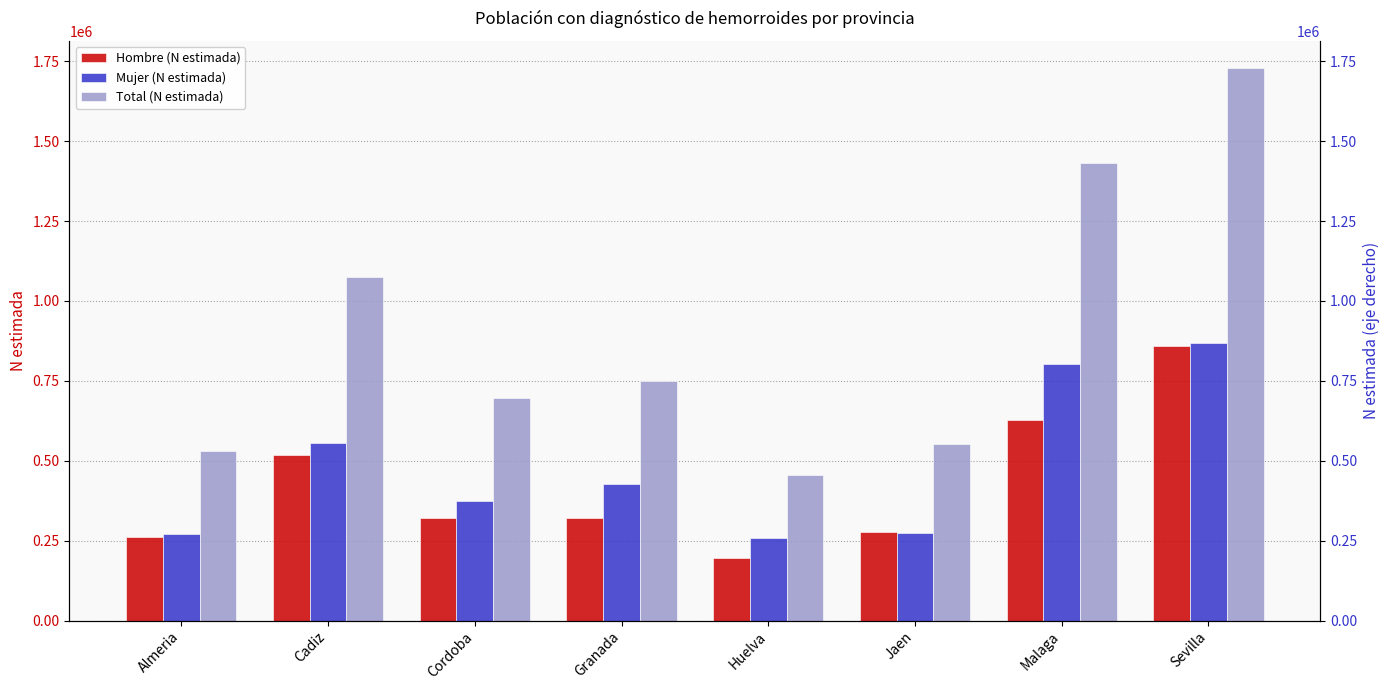

How many bars are there in each group?

3